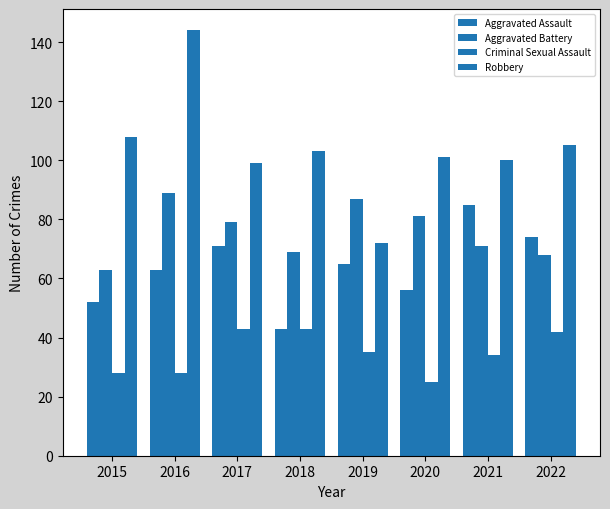

How many data points in Criminal Sexual Assault are less than 35?

4